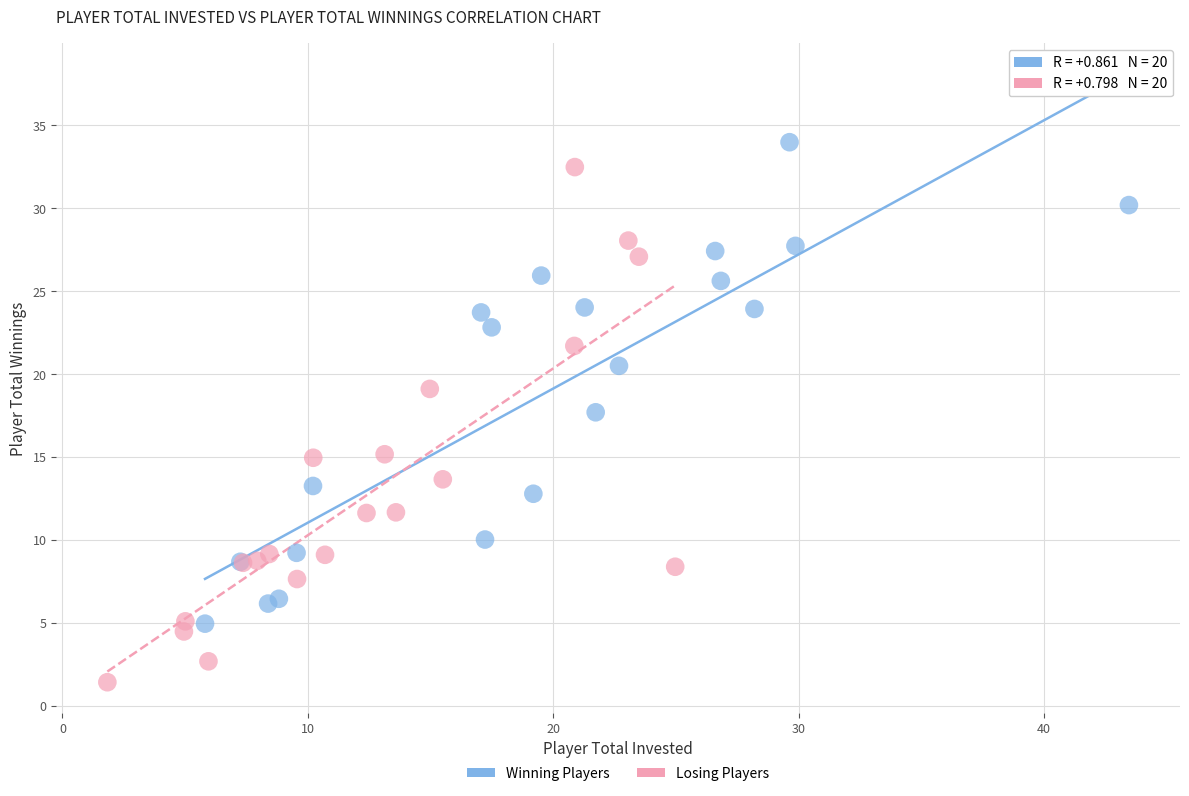

Which series has the widest spread of Y values?

Losing Players